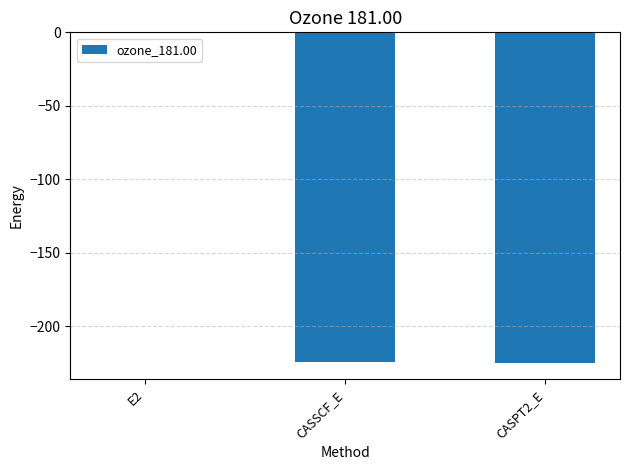

True or false: the data shows -224.4 at CASSCF_E.

True